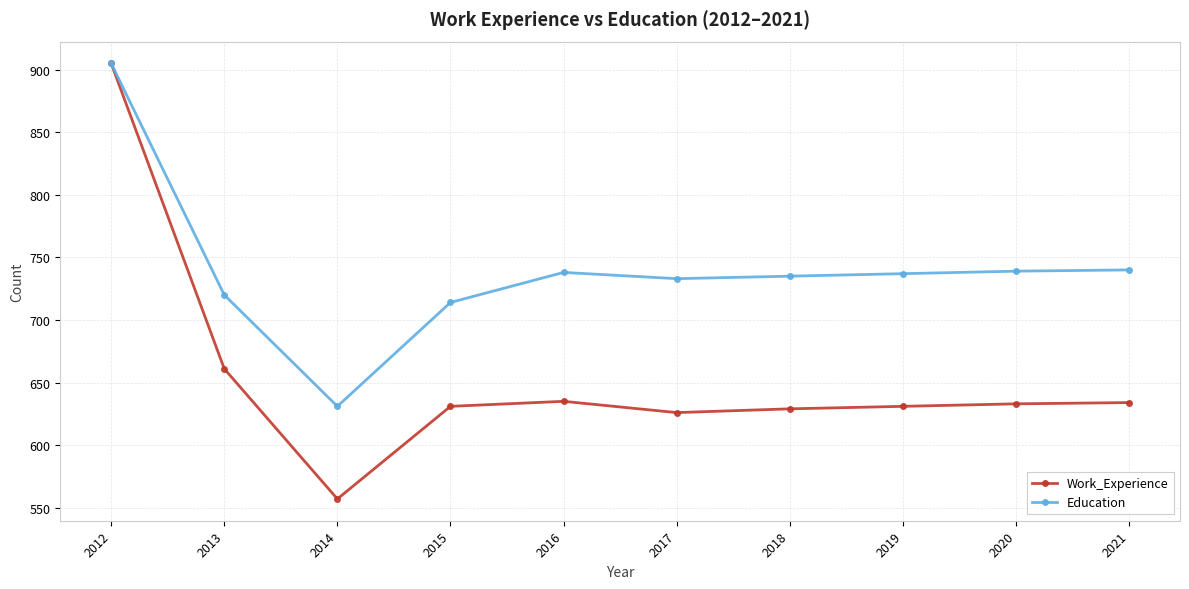

The Education series shows 285 at 2014. True or false?

False